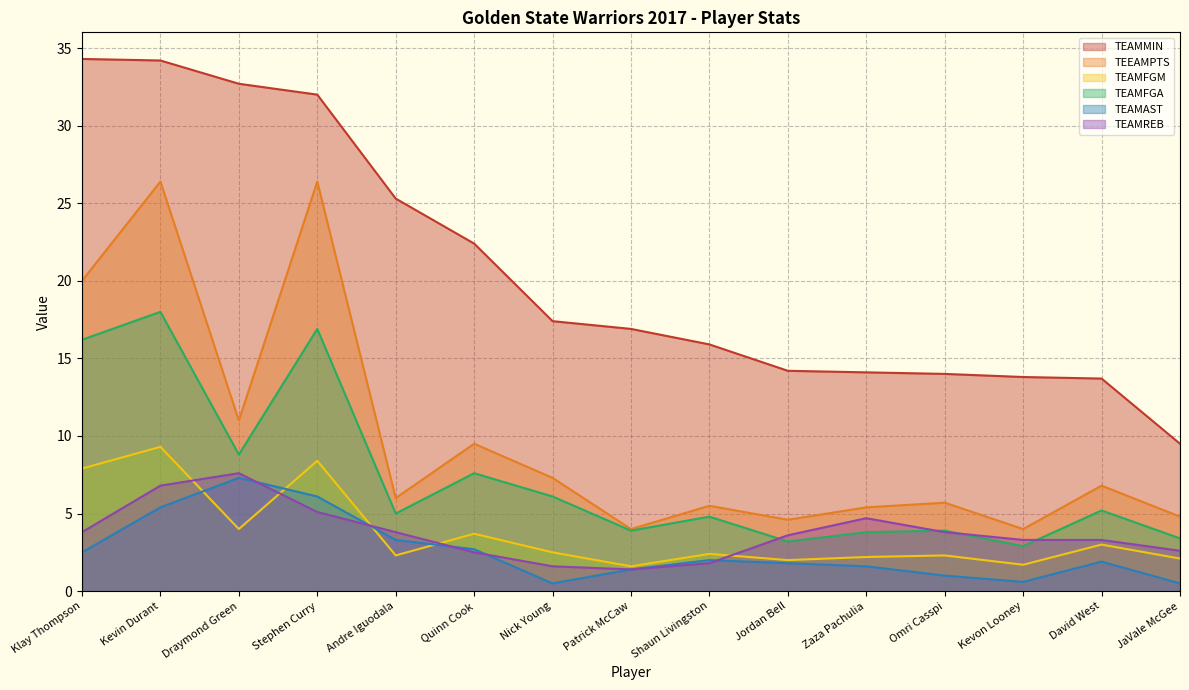

What is the smallest value displayed?

0.5